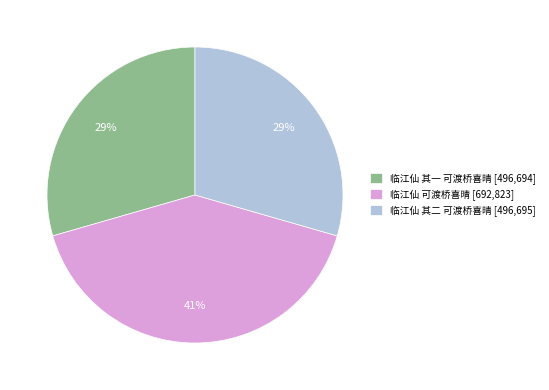

True or false: 临江仙 可渡桥喜晴 accounts for 27% of the total.

False